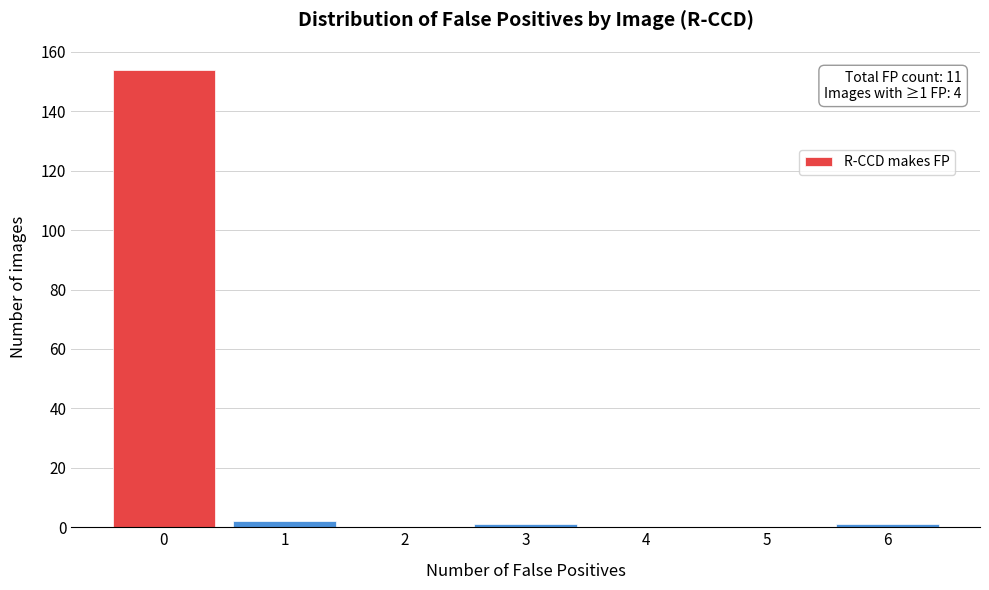

Which range on the x-axis has the tallest bar?

-0.5 to 0.5